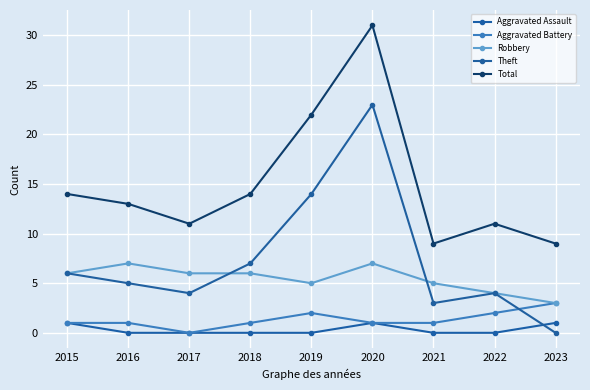

What is the highest value of the Aggravated Assault series?

1